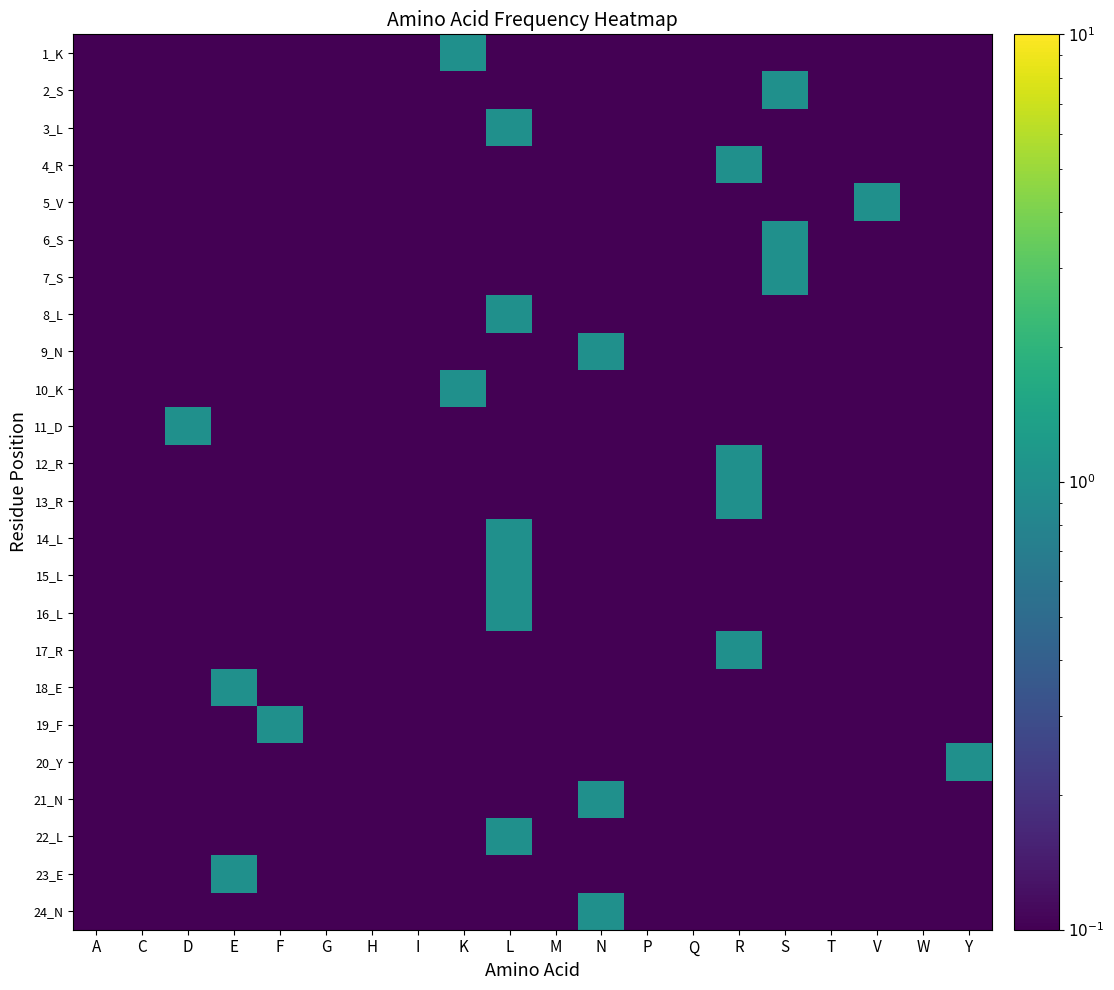

Between T and M, which is larger?

T